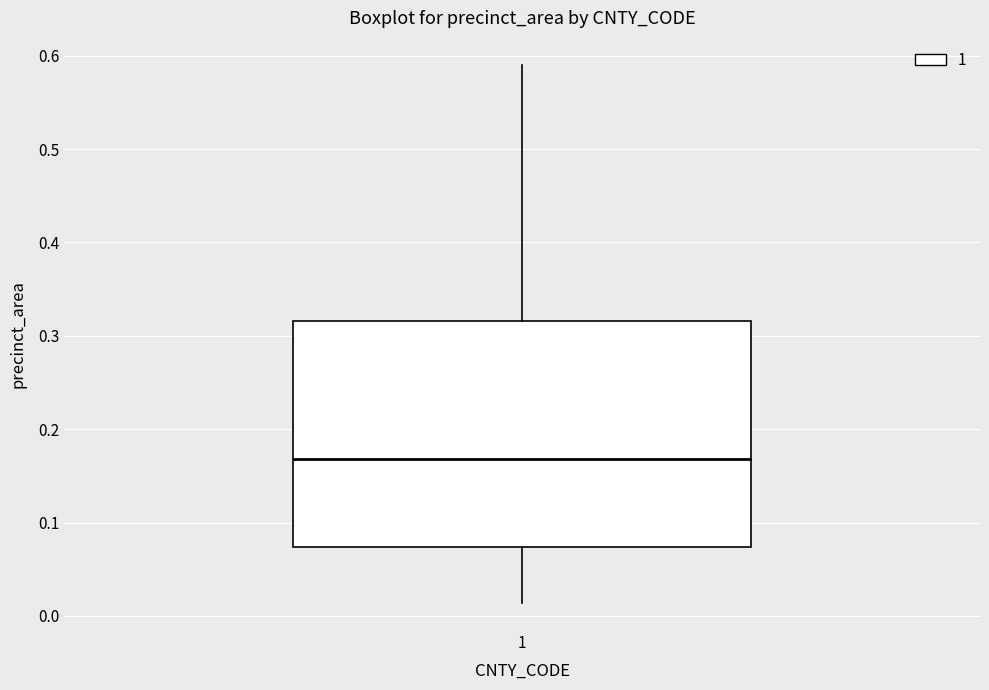

Where does the upper whisker of the box at x = 1 end on the y-axis? The values are not printed on the chart, so give them approximately, as read against the axis.

0.59